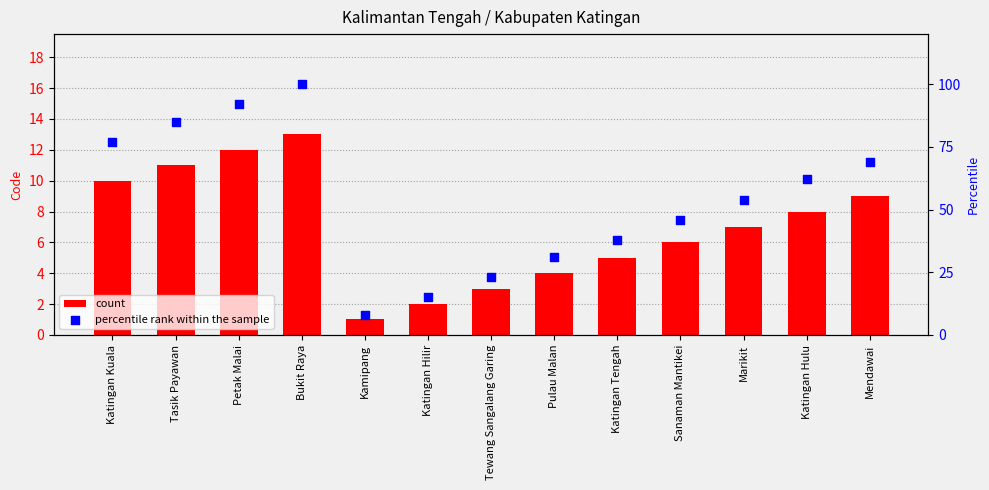

Which series has the largest total across all categories?

percentile rank within the sample